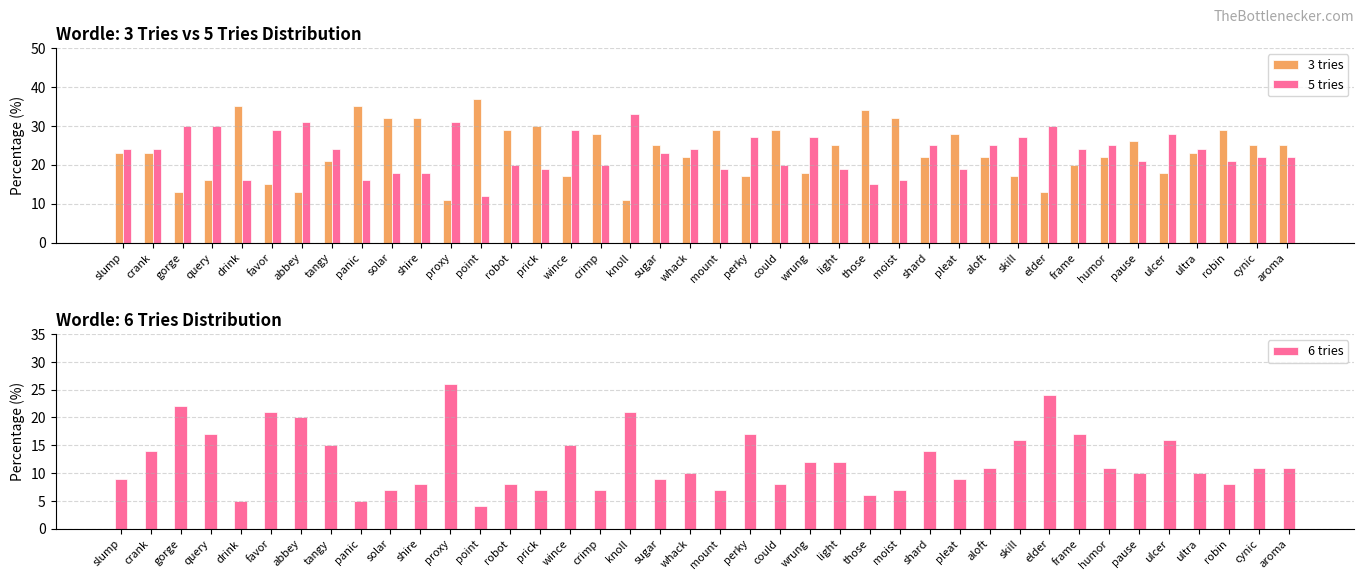

How many distinct data groups are displayed?

3